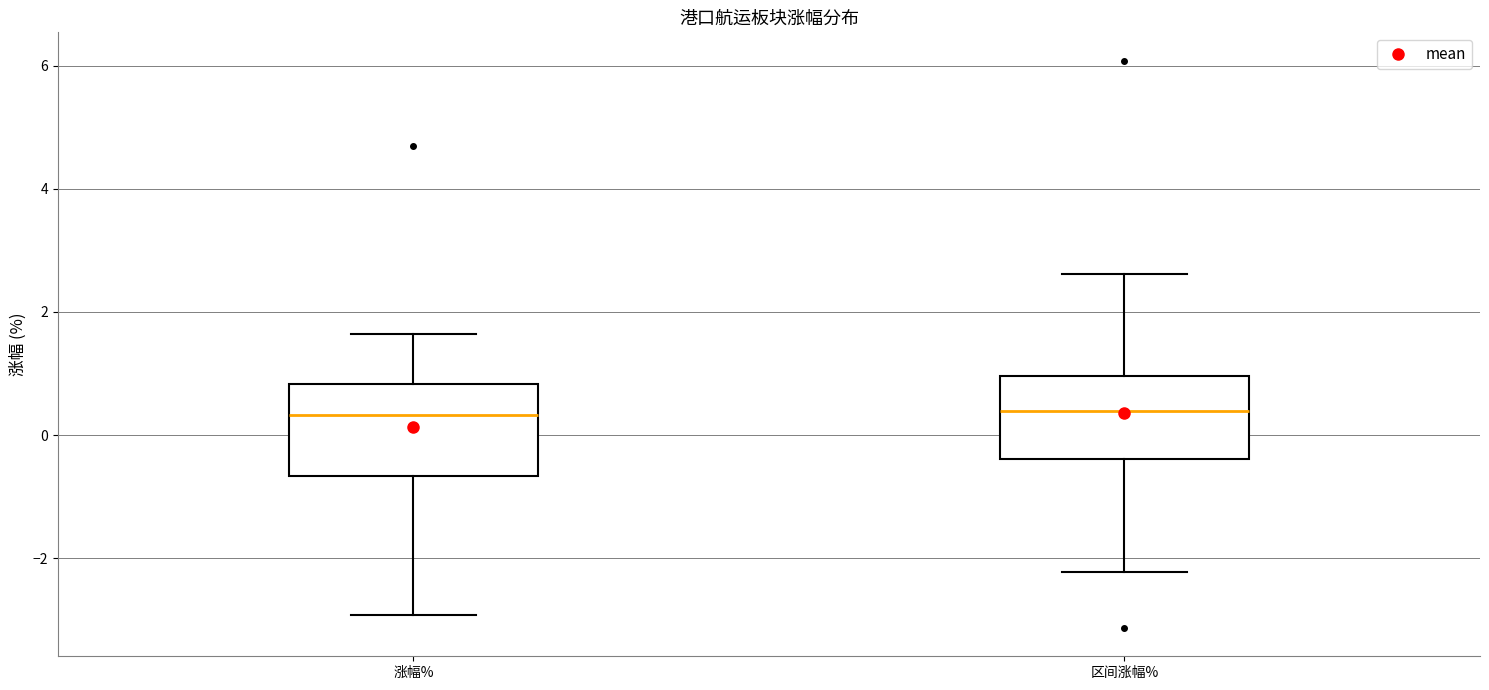

Reading left to right, transcribe this box plot: for each box, give where its median line is, the range the box spans, and where its two whiskers end, as read against the y-axis. The values are not printed on the chart, so give them approximately, as read against the axis.

涨幅%: median 0.4, box -0.6 to 0.8, whiskers -3.0 to 1.6
区间涨幅%: median 0.4, box -0.4 to 1.0, whiskers -2.2 to 2.6